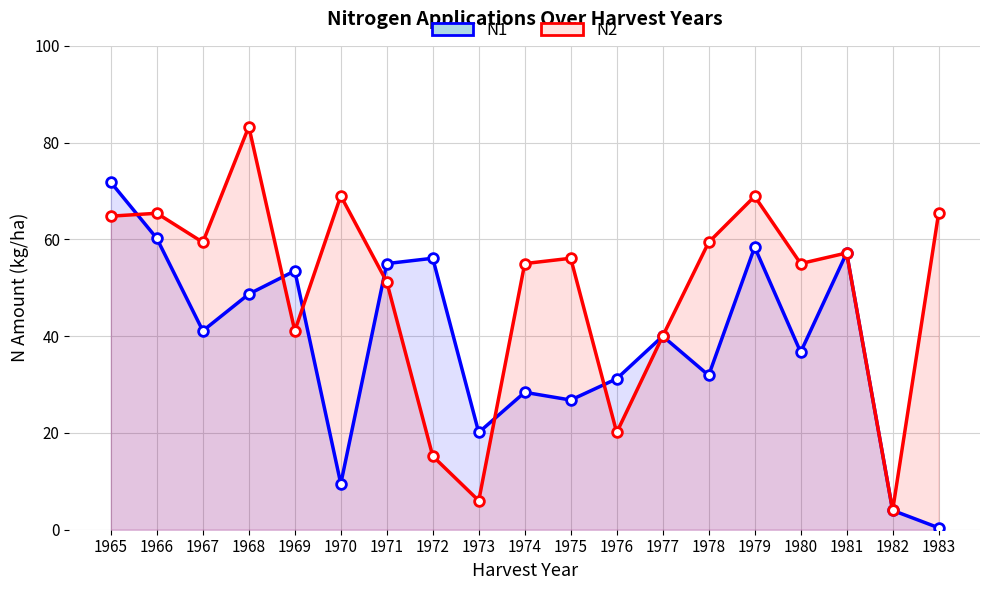

What is the difference between the second highest and second lowest values in the N1 series?

56.2